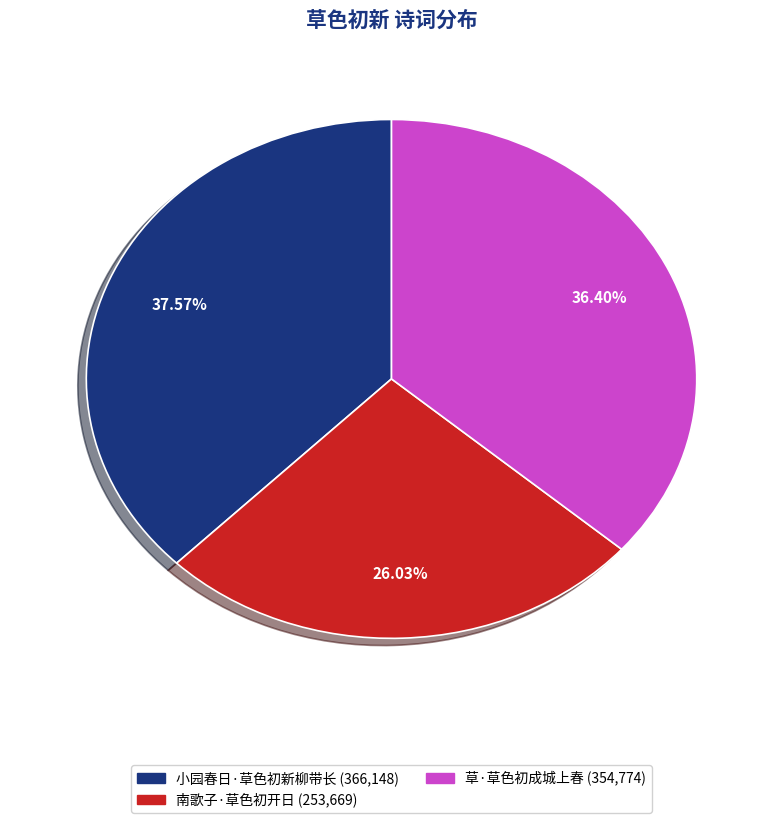

The 小园春日·草色初新柳带长 slice represents 32% of the pie. True or false?

False